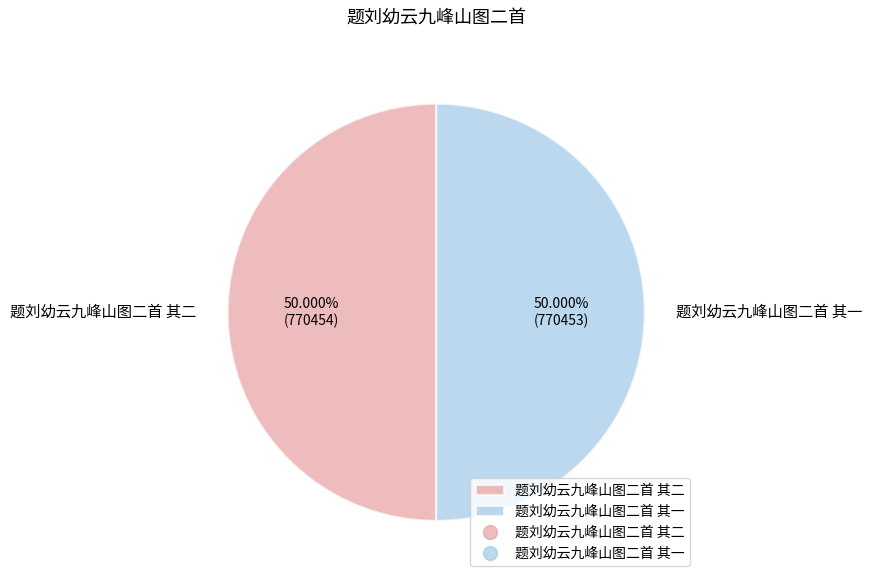

To the nearest percent, what portion does 题刘幼云九峰山图二首 其二 represent?

50%